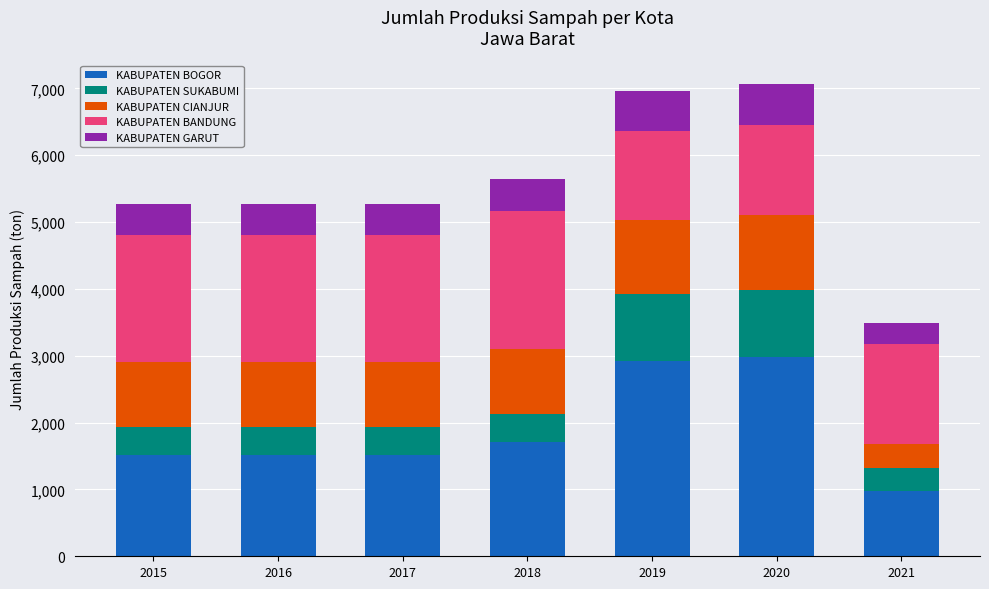

What is the total value across all series at 2021?

3492.3